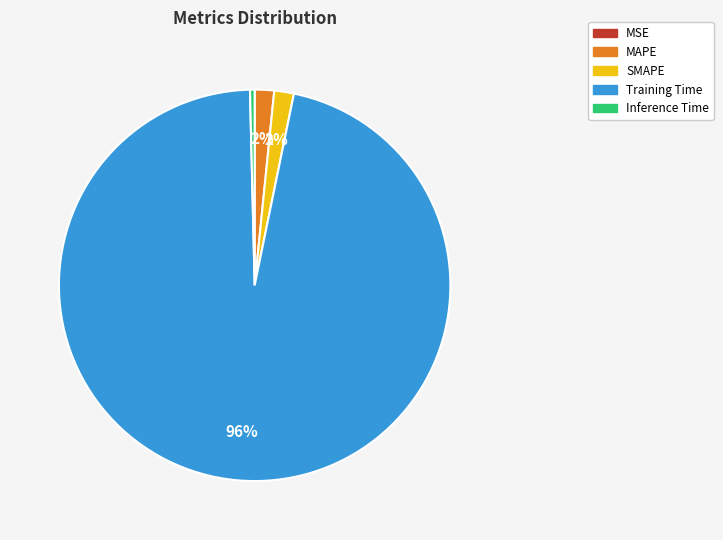

Which category accounts for the majority?

Training Time